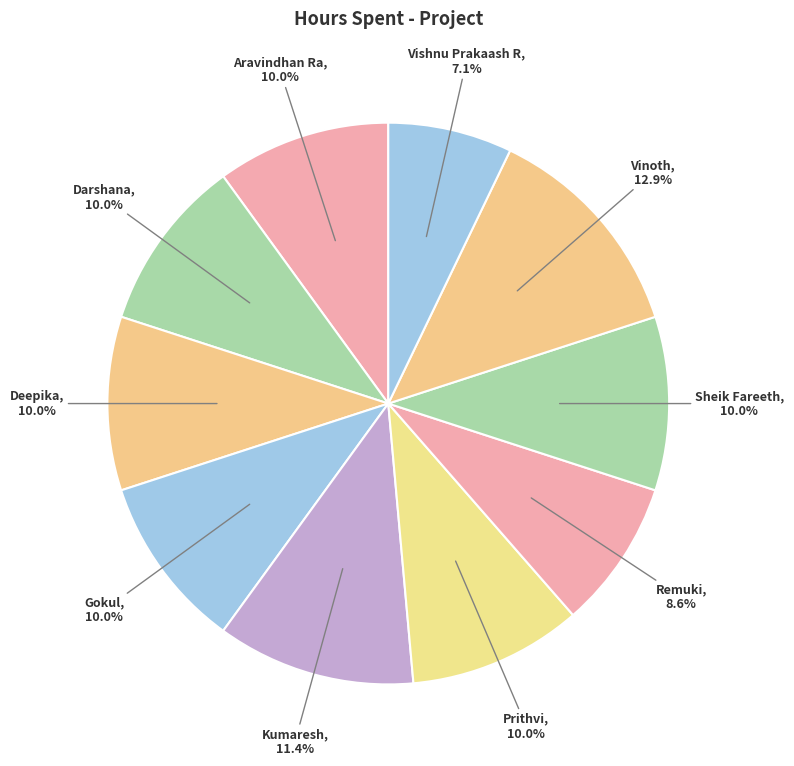

How much of the chart is everything except Kumaresh?

88.6%